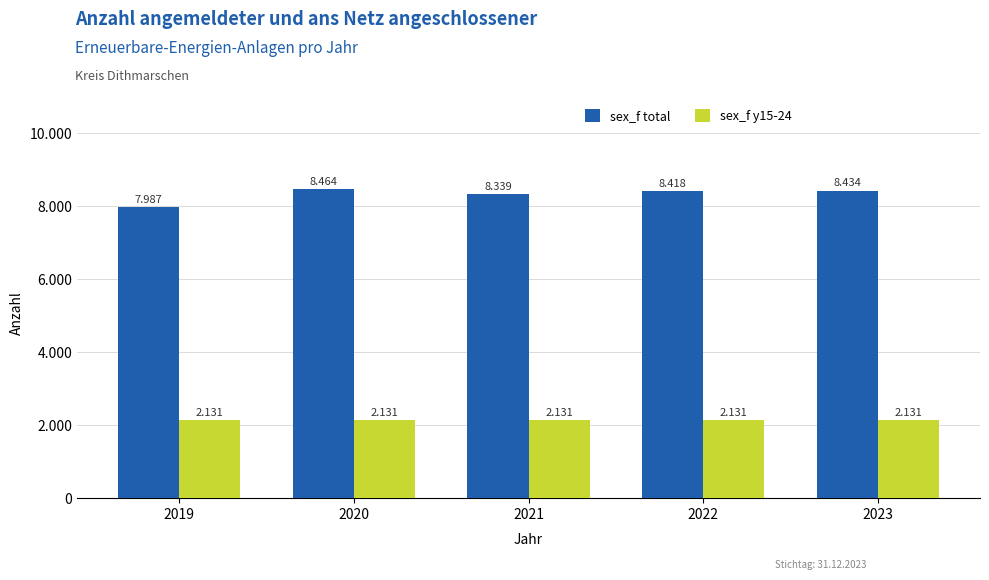

At which category is the sum across all series the highest?

2020